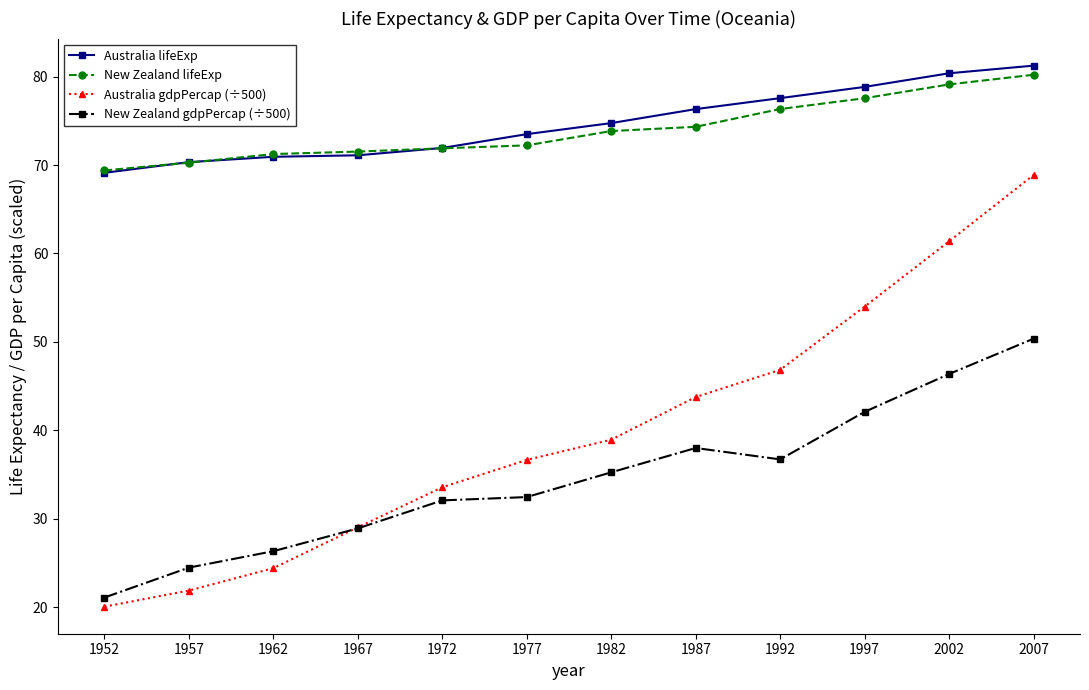

True or false: Australia gdpPercap (÷500) has more than 2 points higher than both neighbors.

False